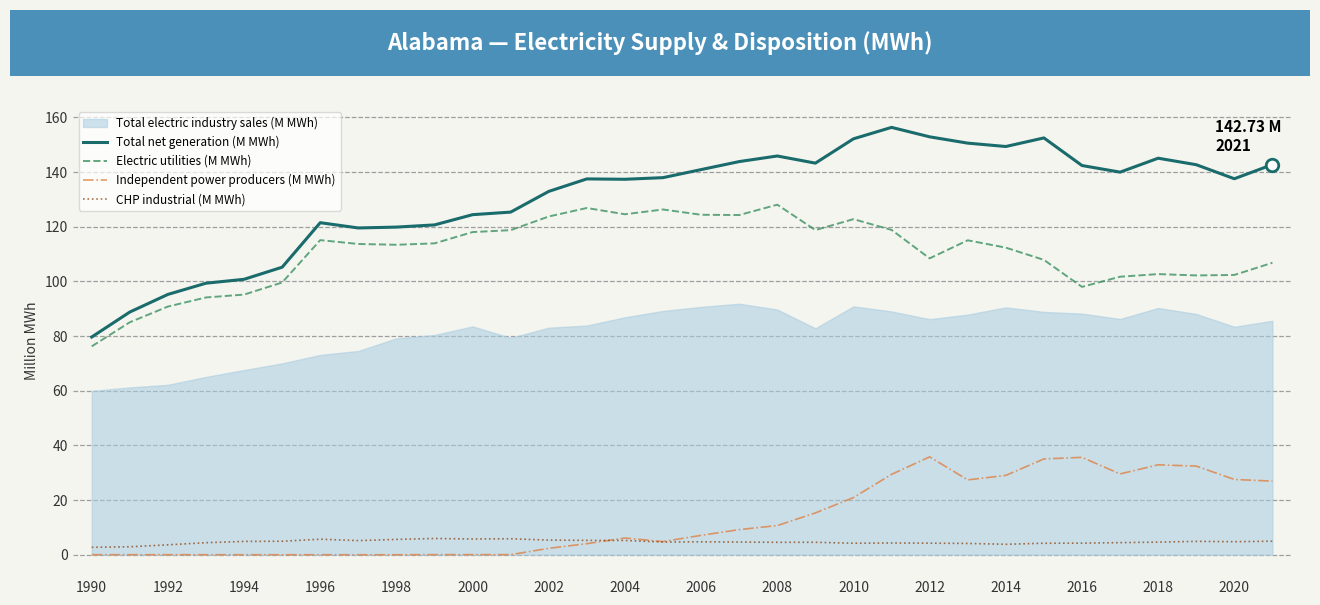

The Total net generation (M MWh) series shows 210.3 at 2016. True or false?

False